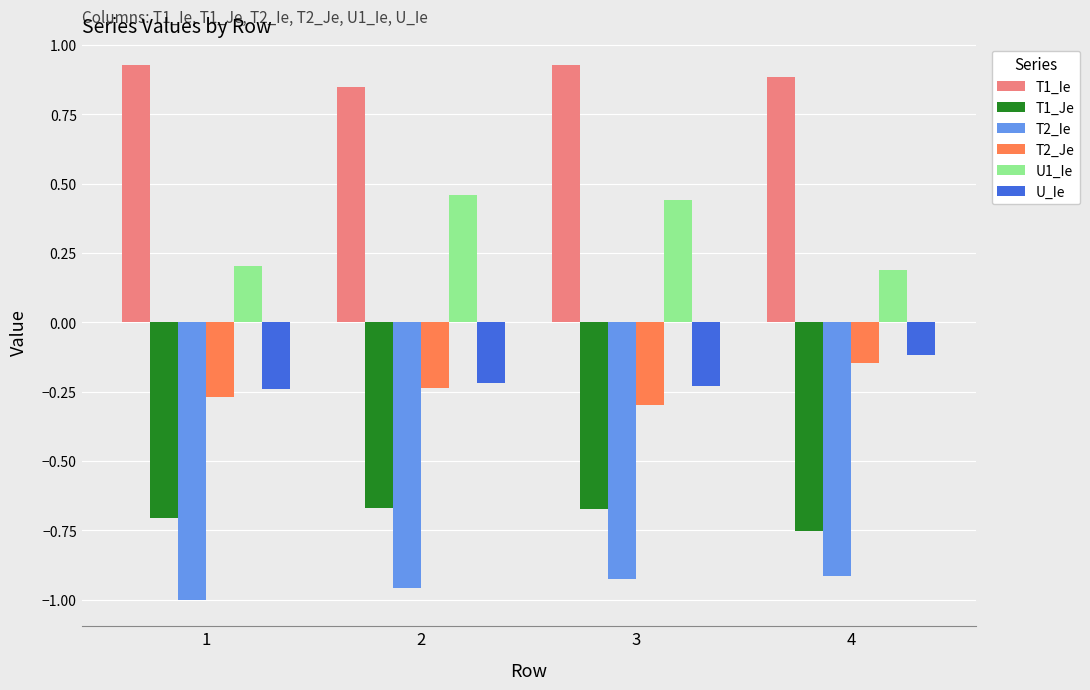

What is the spread (max minus min) of values at 2?

1.8